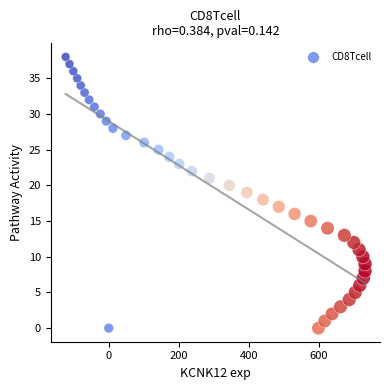

What is the range of Y values (max minus min)?

38